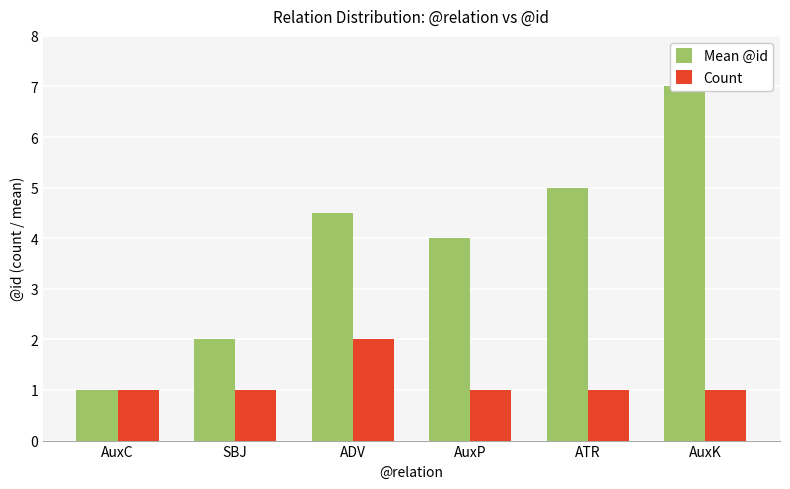

Between AuxC and ADV, which is larger?

ADV